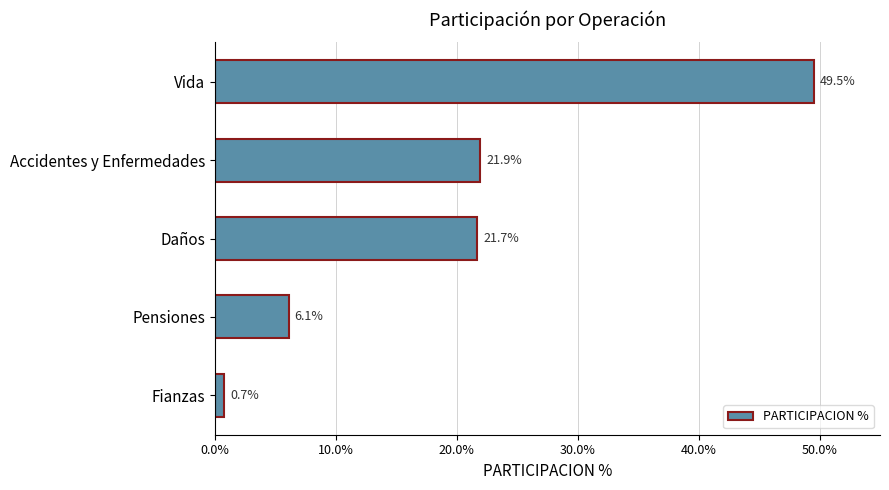

How many distinct data groups are displayed?

1